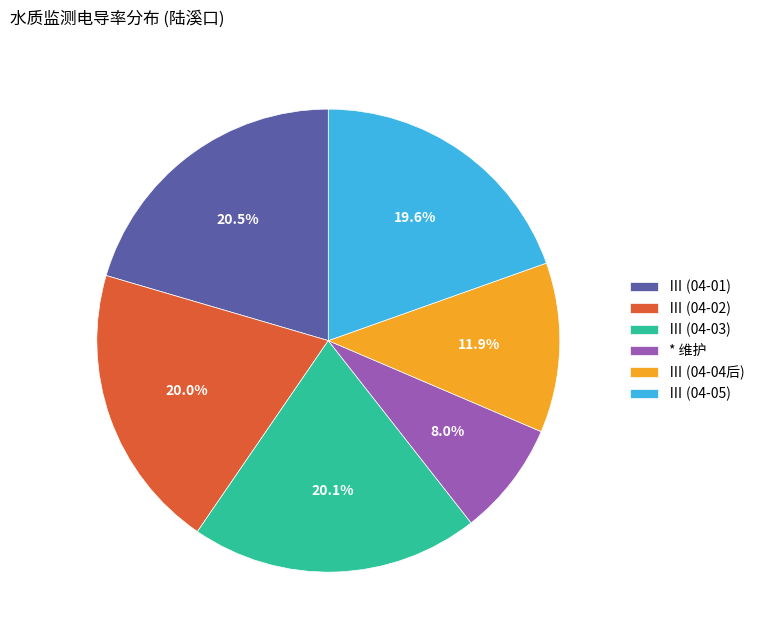

What is the ratio of the value at Ⅲ (04-02) to the value at * 维护?

2.5